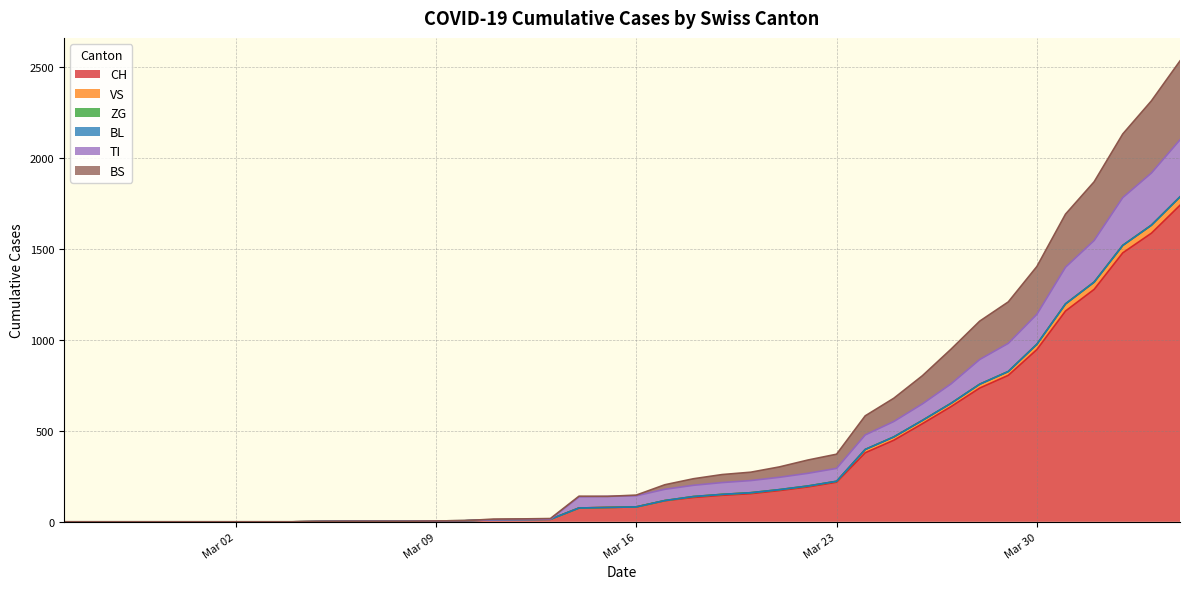

Is the value of VS at 2020-03-08 greater than the value of BS at 2020-04-03?

No